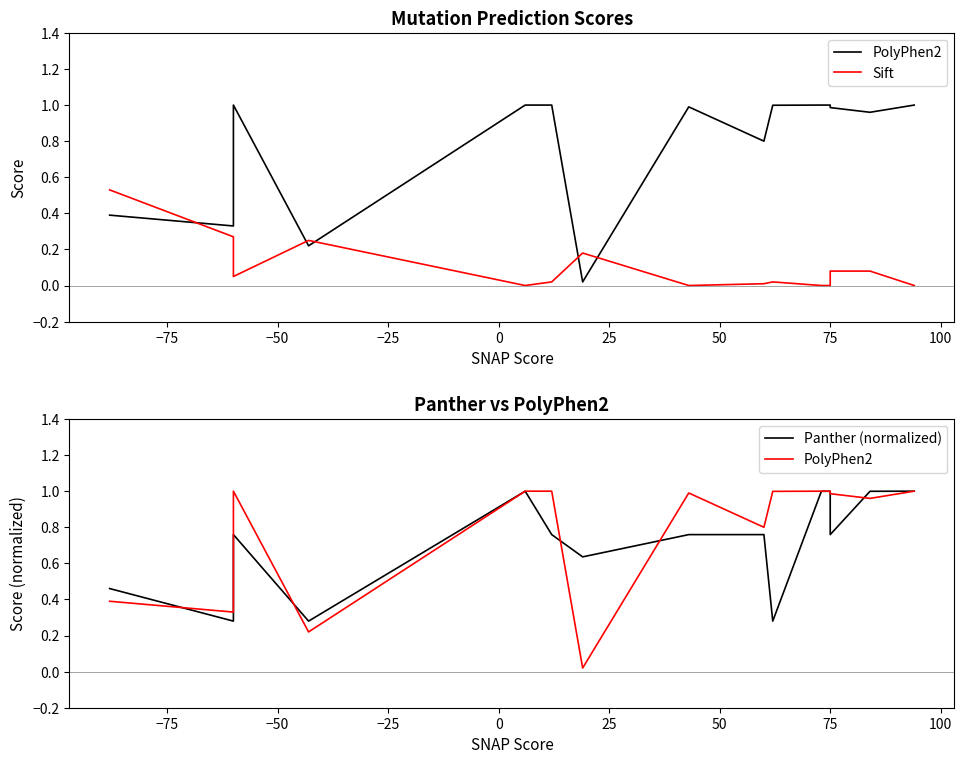

Which has a higher value, 11 or −75?

11